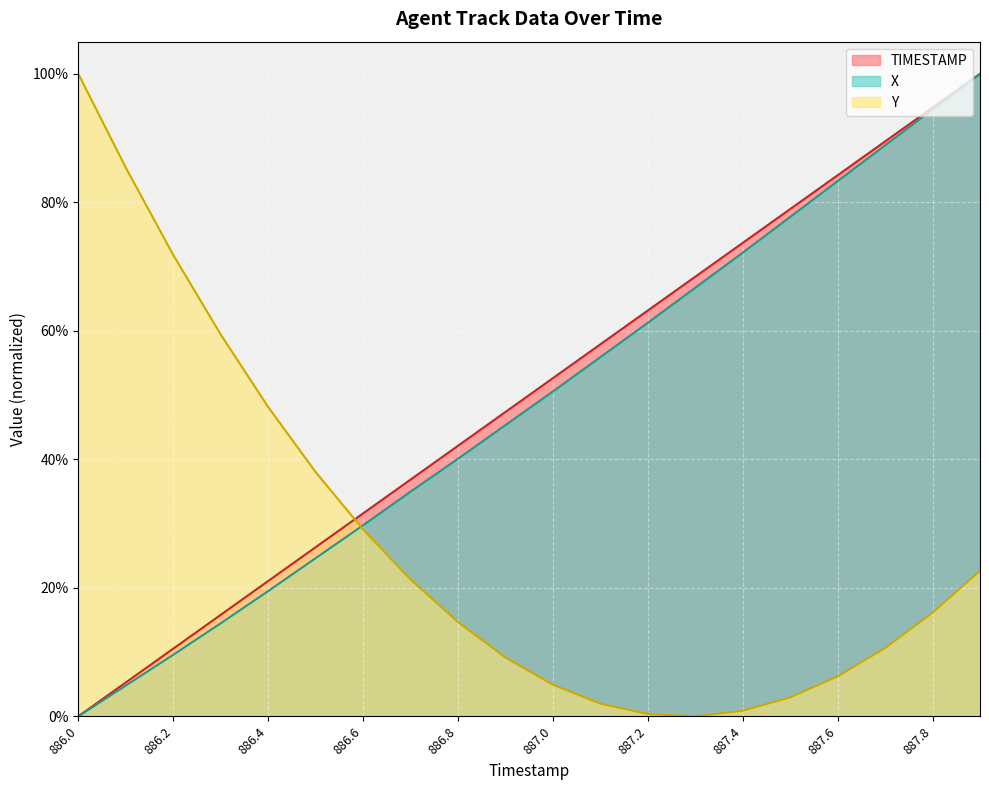

True or false: TIMESTAMP and X intersect in this chart.

False